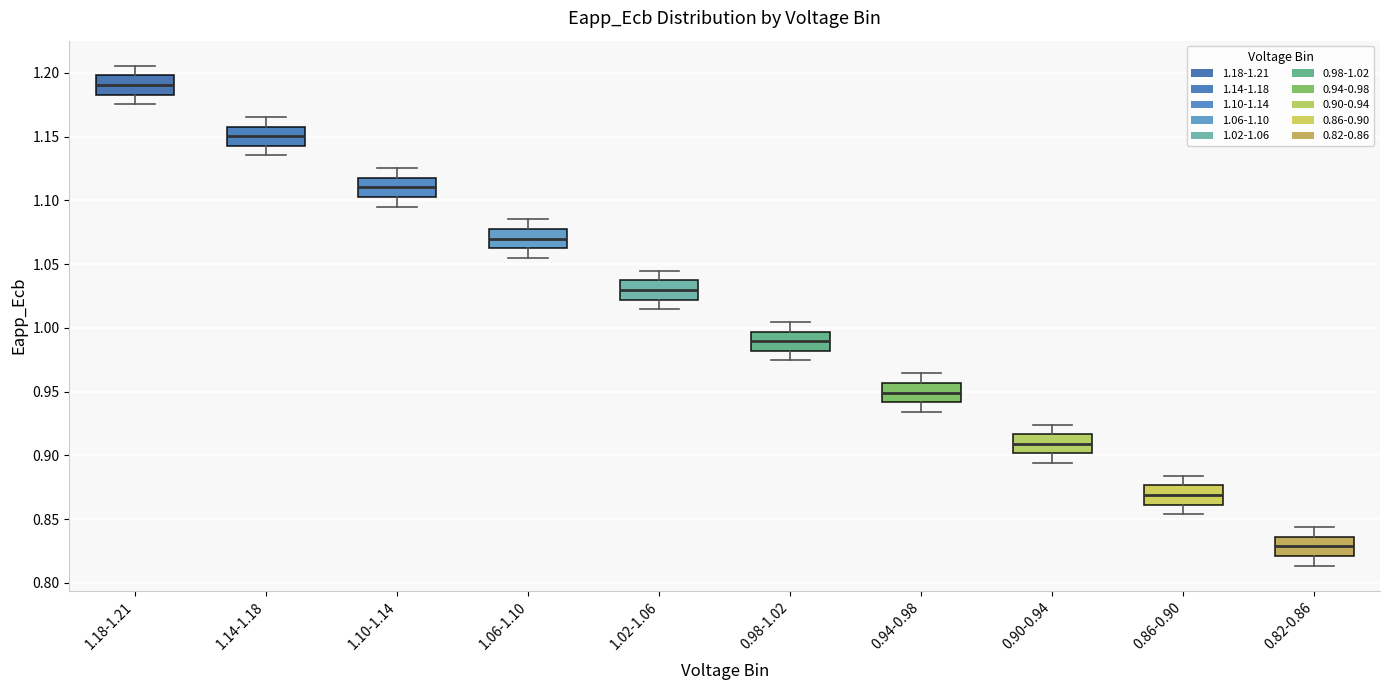

Reading left to right, read every box against the y-axis: the position of its median line, the range the box covers, and the ends of its whiskers. The values are not printed on the chart, so give them approximately, as read against the axis.

1.18-1.21: median 1.190, box 1.185 to 1.200, whiskers 1.175 to 1.205
1.14-1.18: median 1.150, box 1.145 to 1.160, whiskers 1.135 to 1.165
1.10-1.14: median 1.110, box 1.105 to 1.120, whiskers 1.095 to 1.125
1.06-1.10: median 1.070, box 1.060 to 1.075, whiskers 1.055 to 1.085
1.02-1.06: median 1.030, box 1.020 to 1.035, whiskers 1.015 to 1.045
0.98-1.02: median 0.990, box 0.980 to 0.995, whiskers 0.975 to 1.005
0.94-0.98: median 0.950, box 0.940 to 0.955, whiskers 0.935 to 0.965
0.90-0.94: median 0.910, box 0.900 to 0.915, whiskers 0.895 to 0.925
0.86-0.90: median 0.870, box 0.860 to 0.875, whiskers 0.855 to 0.885
0.82-0.86: median 0.830, box 0.820 to 0.835, whiskers 0.815 to 0.845